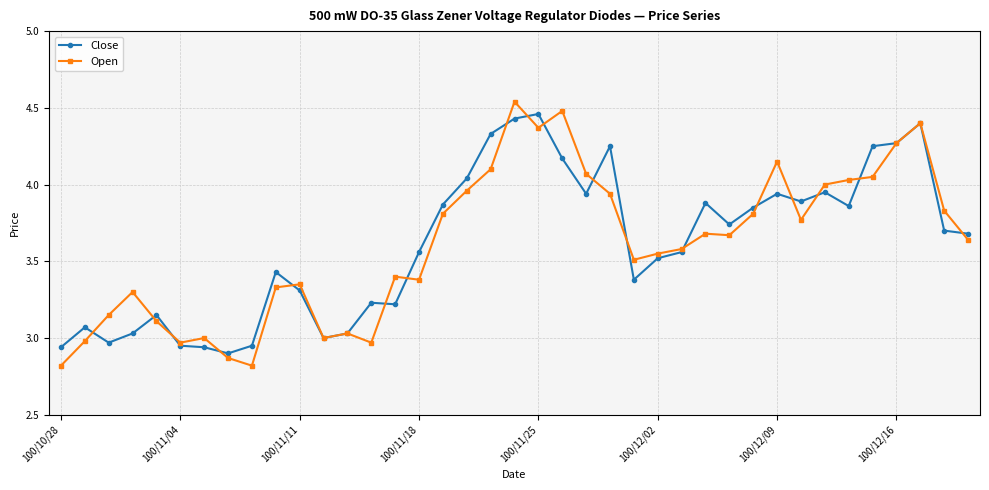

Count the number of data series in this chart.

2